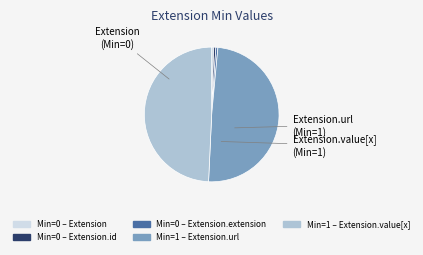

Does any single category account for the majority?

No